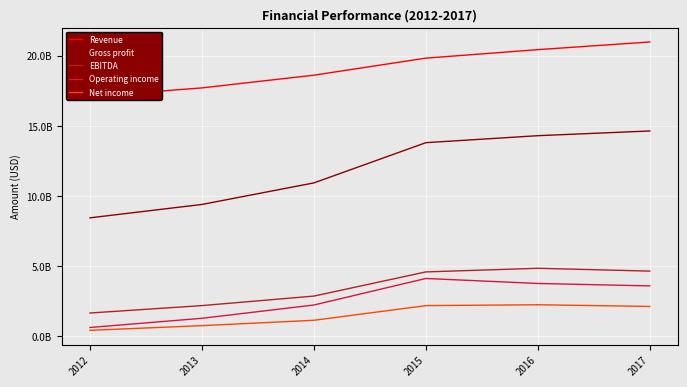

True or false: EBITDA and Net income cross at least once.

False